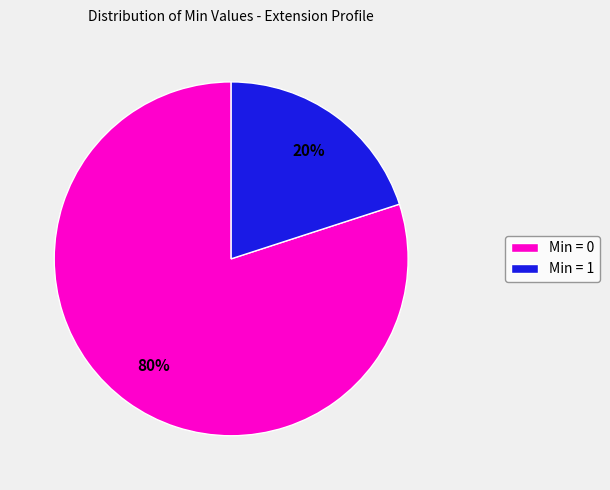

Which has a higher value, Min = 1 or Min = 0?

Min = 0